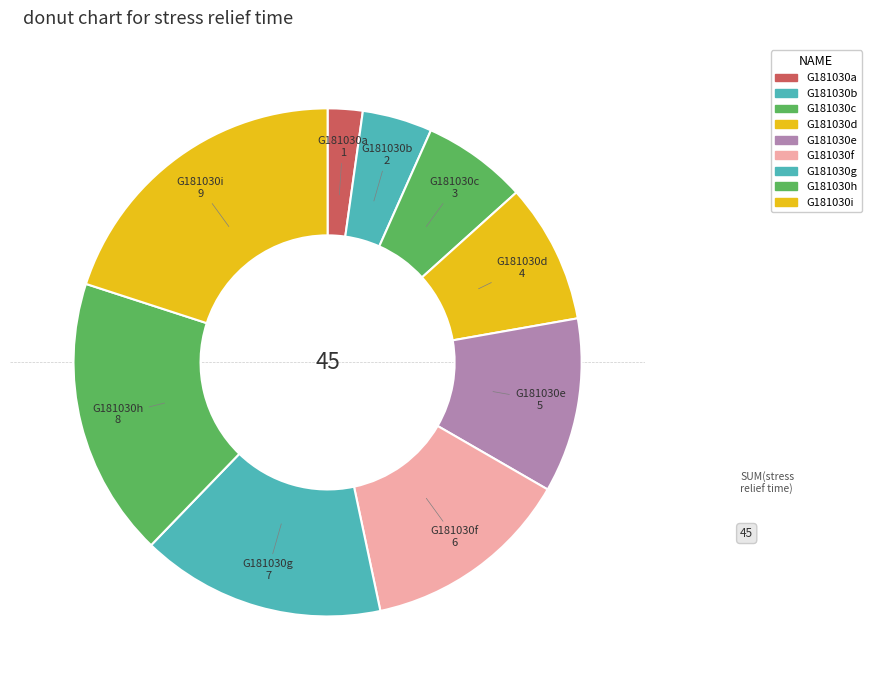

How many slices are in this pie chart?

9